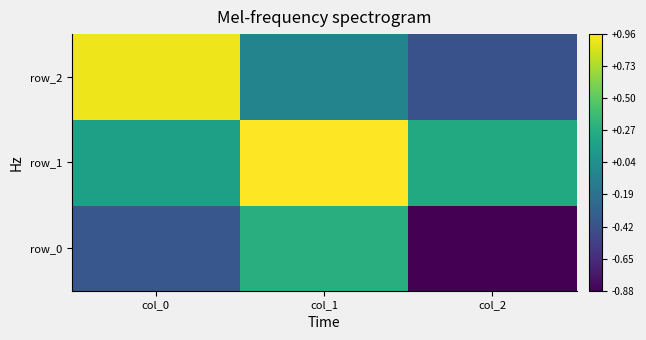

Reading right to left, extract all data points from this chart.

row_0: col_2=-0.9	col_1=0.3	col_0=-0.4
row_1: col_2=0.2	col_1=1.0	col_0=0.2
row_2: col_2=-0.4	col_1=-0.1	col_0=0.9